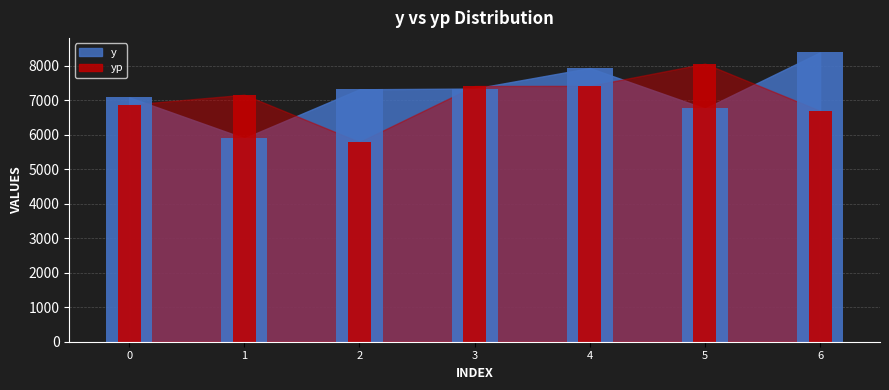

What is the difference between the maximum and minimum values in the yp series?

2270.8